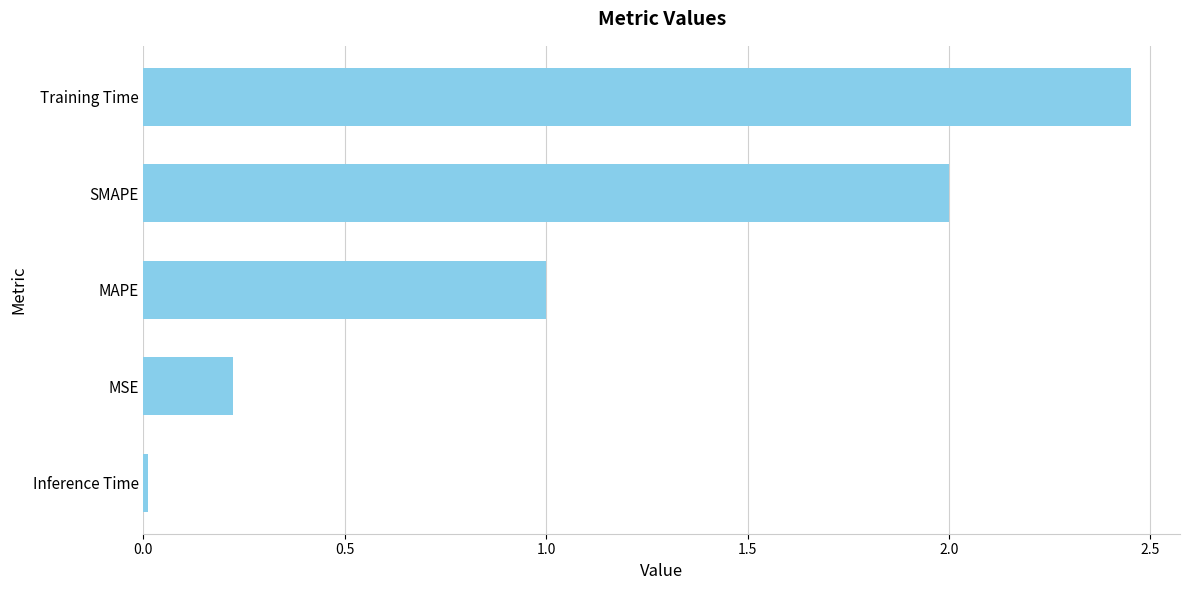

True or false: the data shows 0.2 at MSE.

True